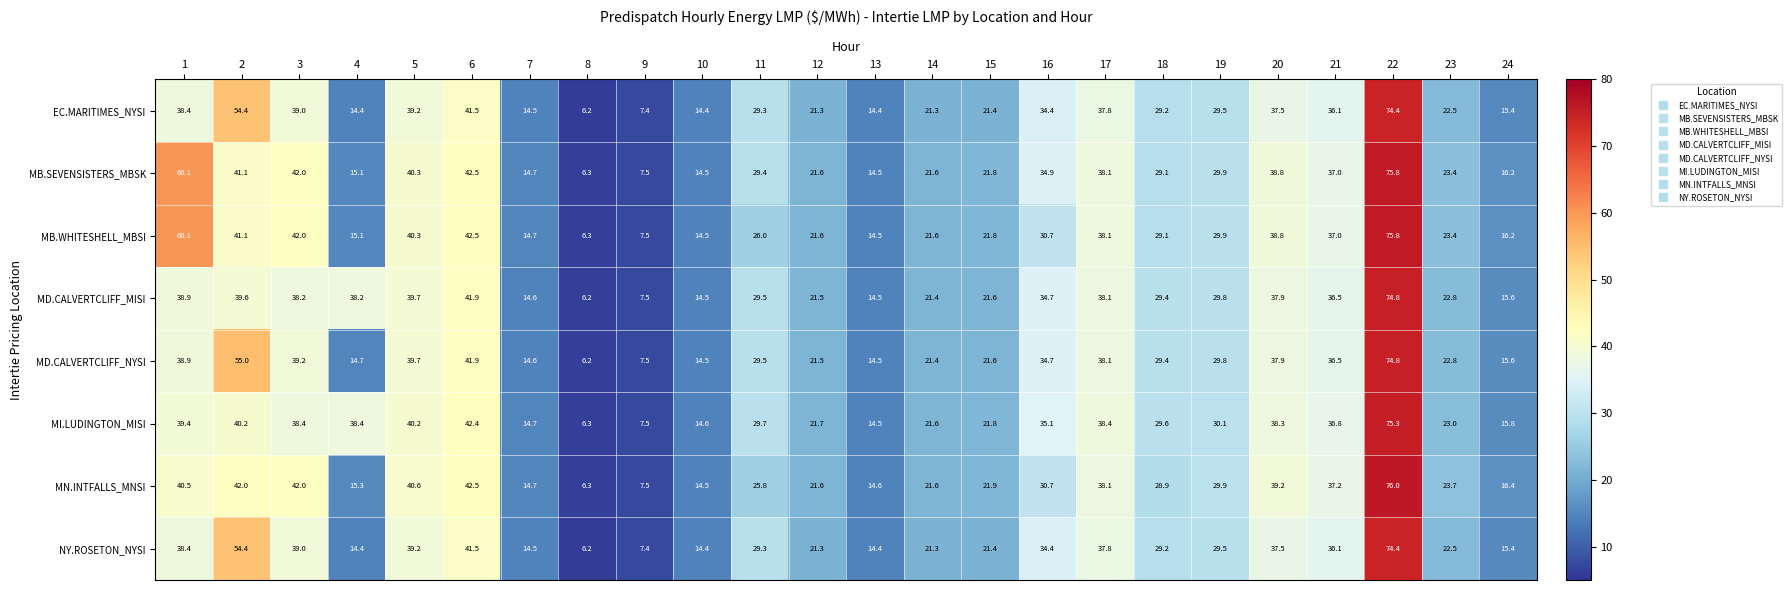

Between 13 and 20, which series saw the biggest shift?

MN.INTFALLS_MNSI